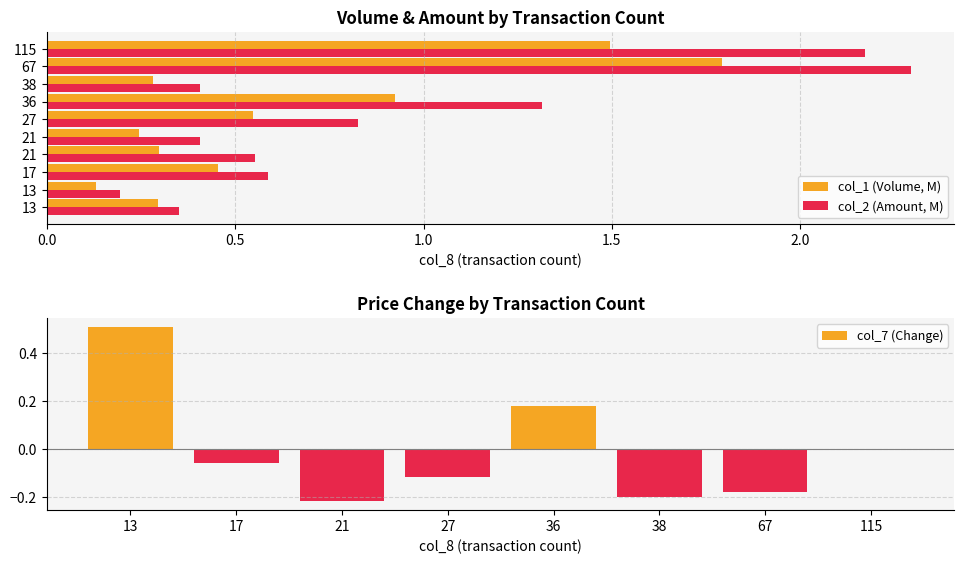

Rank the series by their average value, from lowest to highest.

col_7 (Change), col_1 (Volume, M), col_2 (Amount, M)